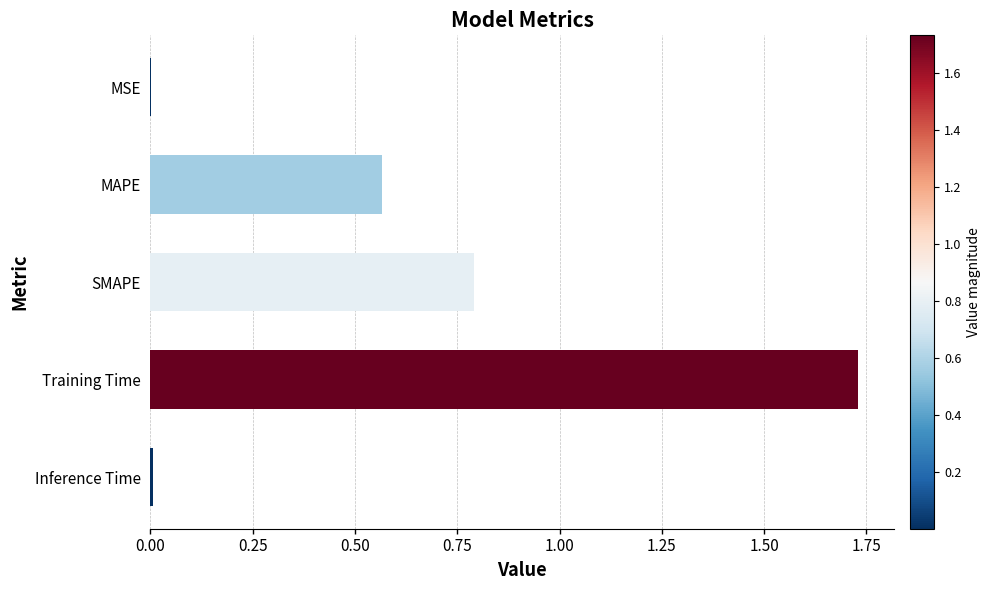

What is the sum of all values?

3.1